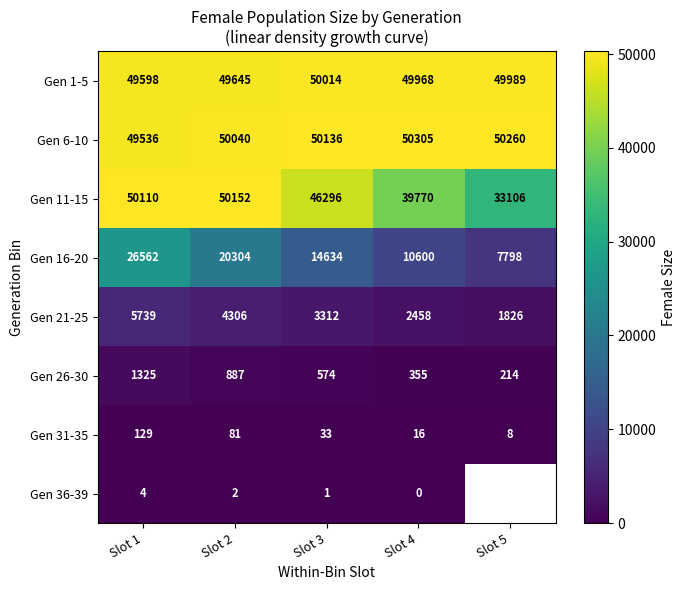

Which has a higher value, Slot 3 or Slot 2?

Slot 3